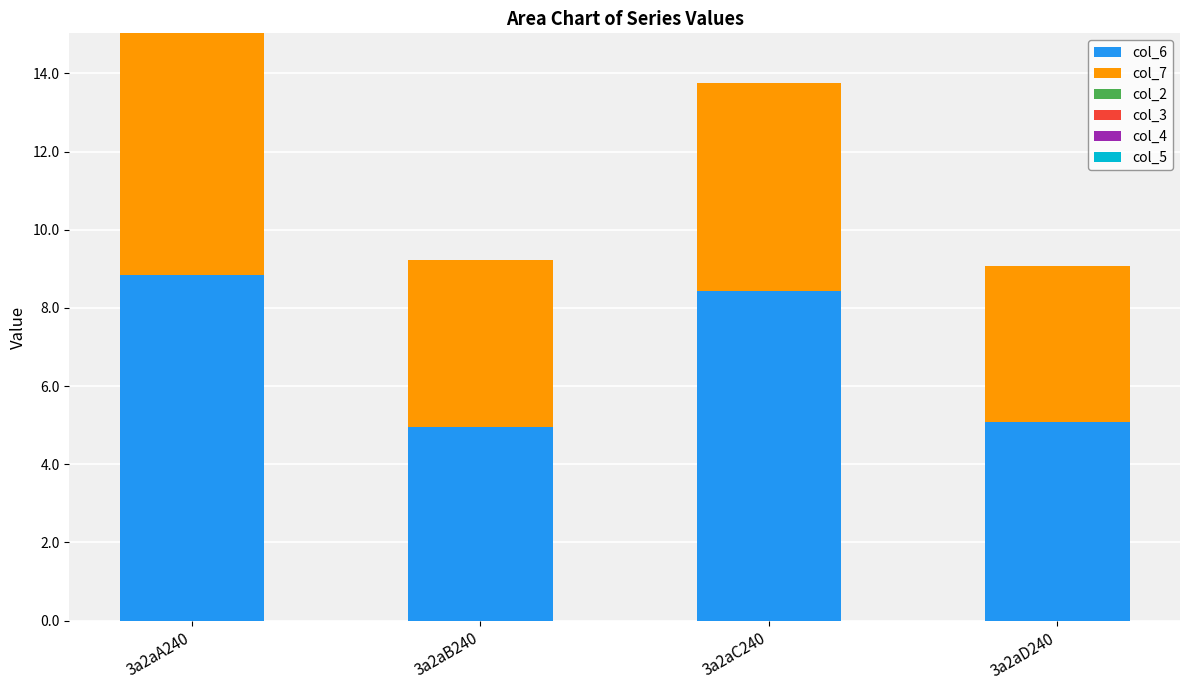

Reading left to right, what are the values for col_6?

8.8	5.0	8.4	5.1